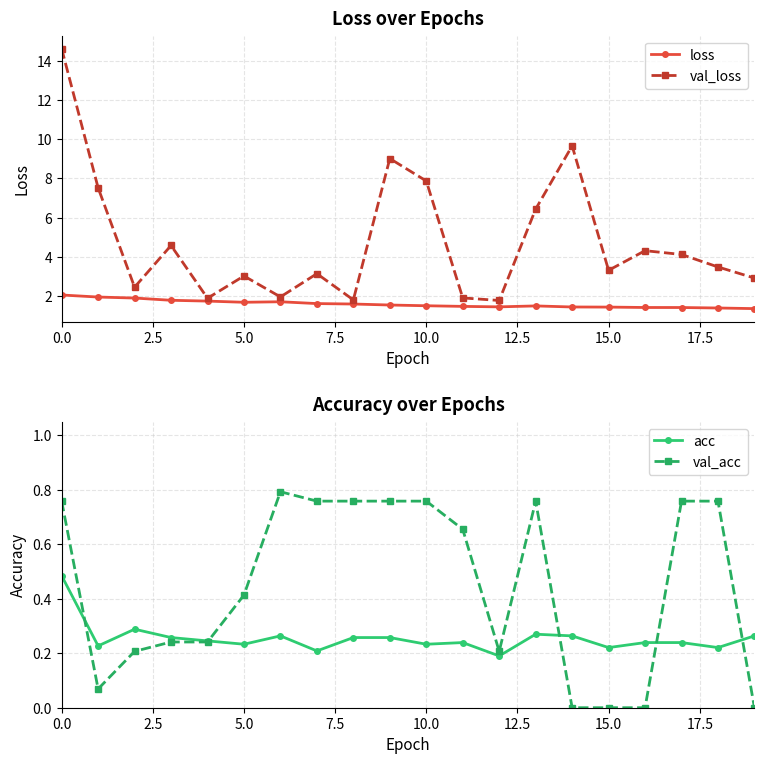

Rank the series by their maximum value, from lowest to highest.

acc, val_acc, loss, val_loss